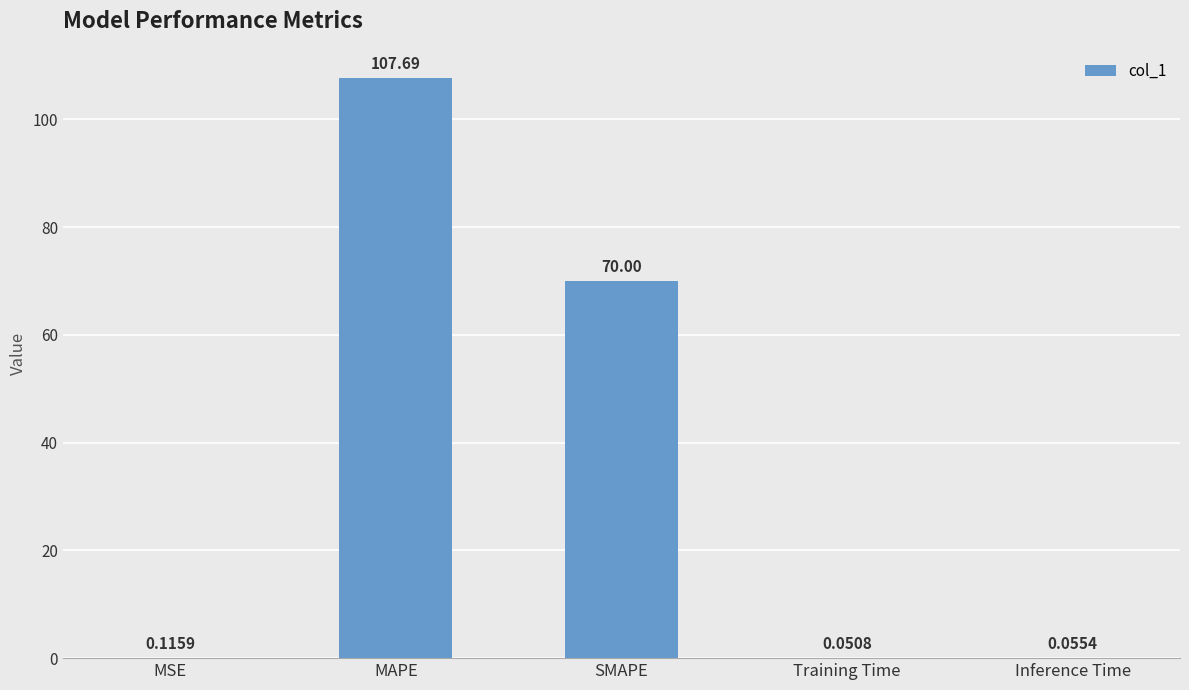

What is the sum of the values at Training Time and SMAPE?

70.1